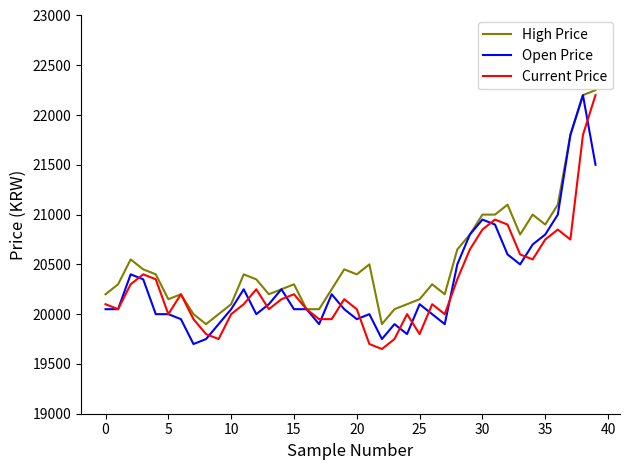

Which series has the largest total across all categories?

High Price